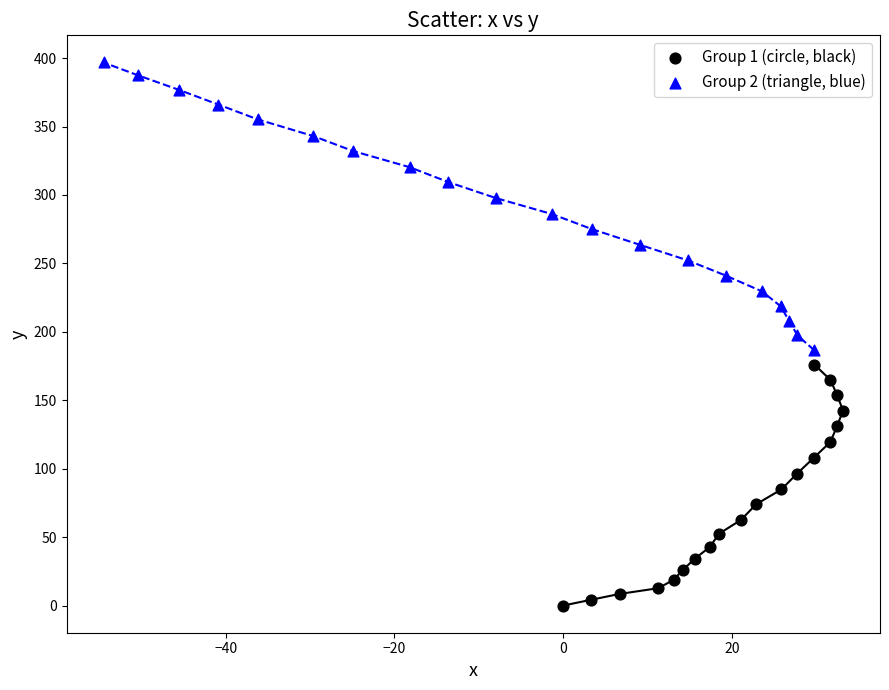

Which series has the largest Y range (max minus min)?

Group 2 (triangle, blue)